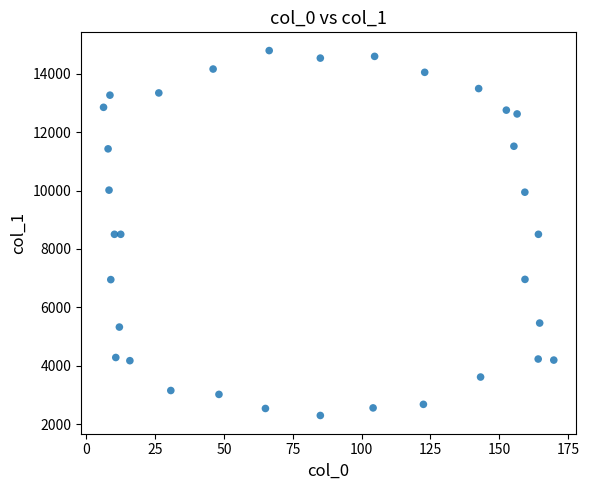

What is the range of Y values (max minus min)?

12499.2